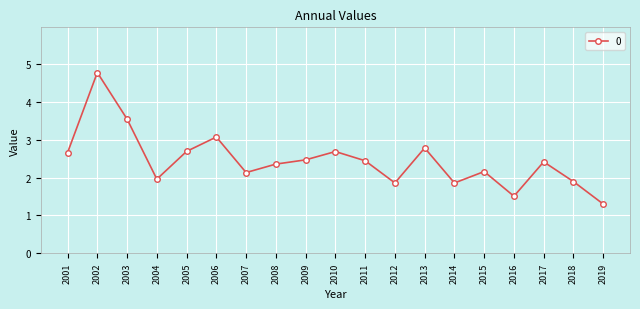

What is the ratio of the value at 2008 to the value at 2016?

1.6